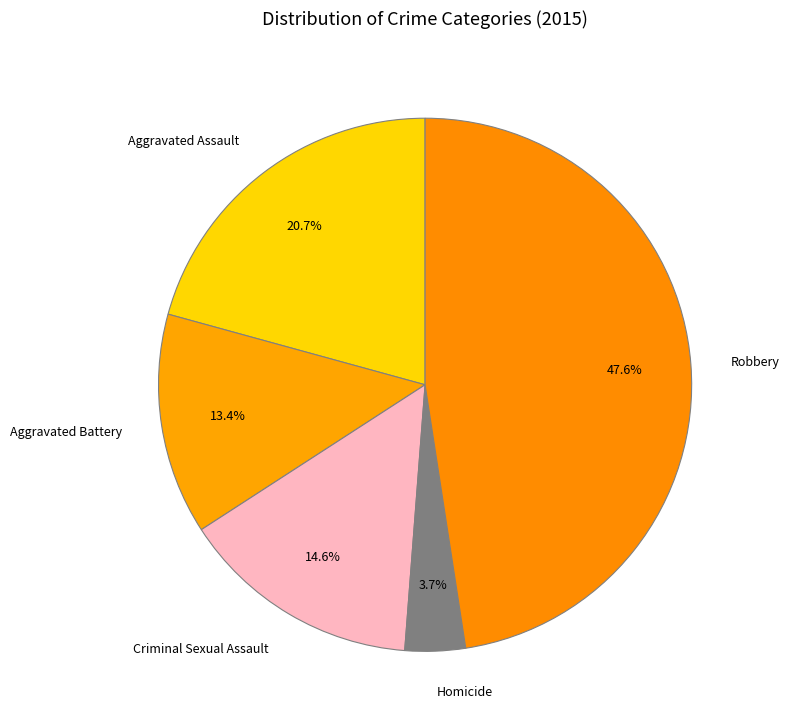

How many slices are in this pie chart?

5